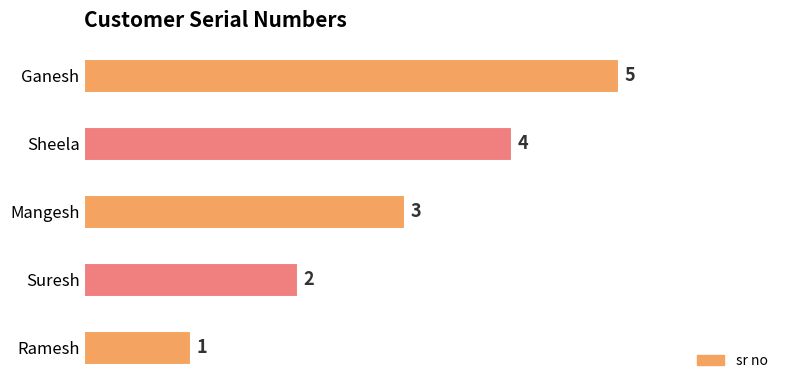

The chart shows a value of 3 at Mangesh. True or false?

True